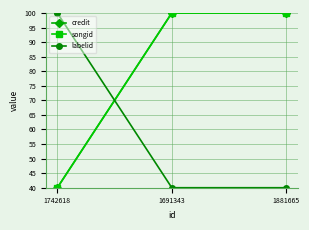

What is the approximate value of songid at 1742618?

40